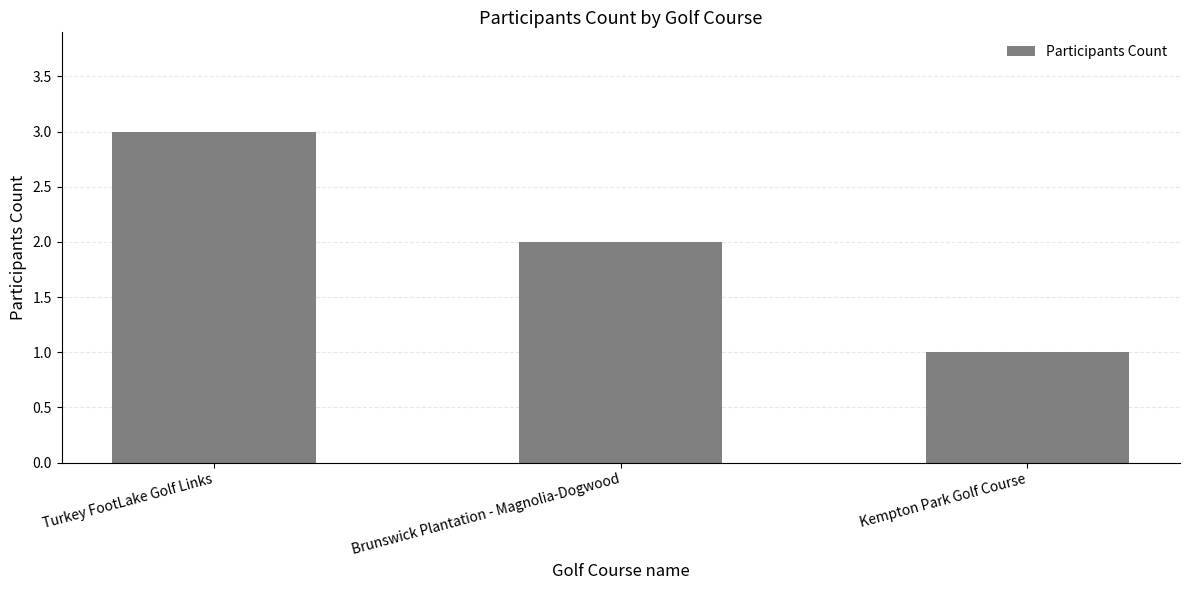

How many bars are there in total?

3